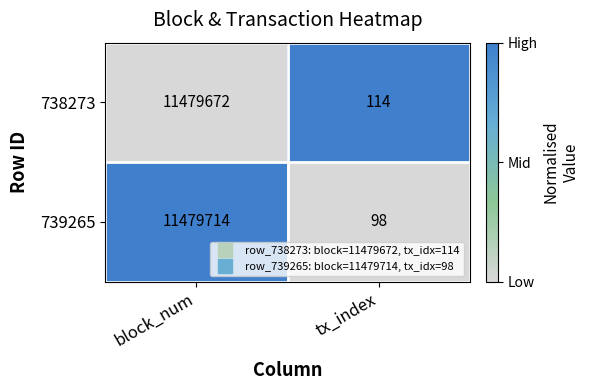

Reading left to right, transcribe all the data shown in this chart.

738273: 11479672	114
739265: 11479714	98